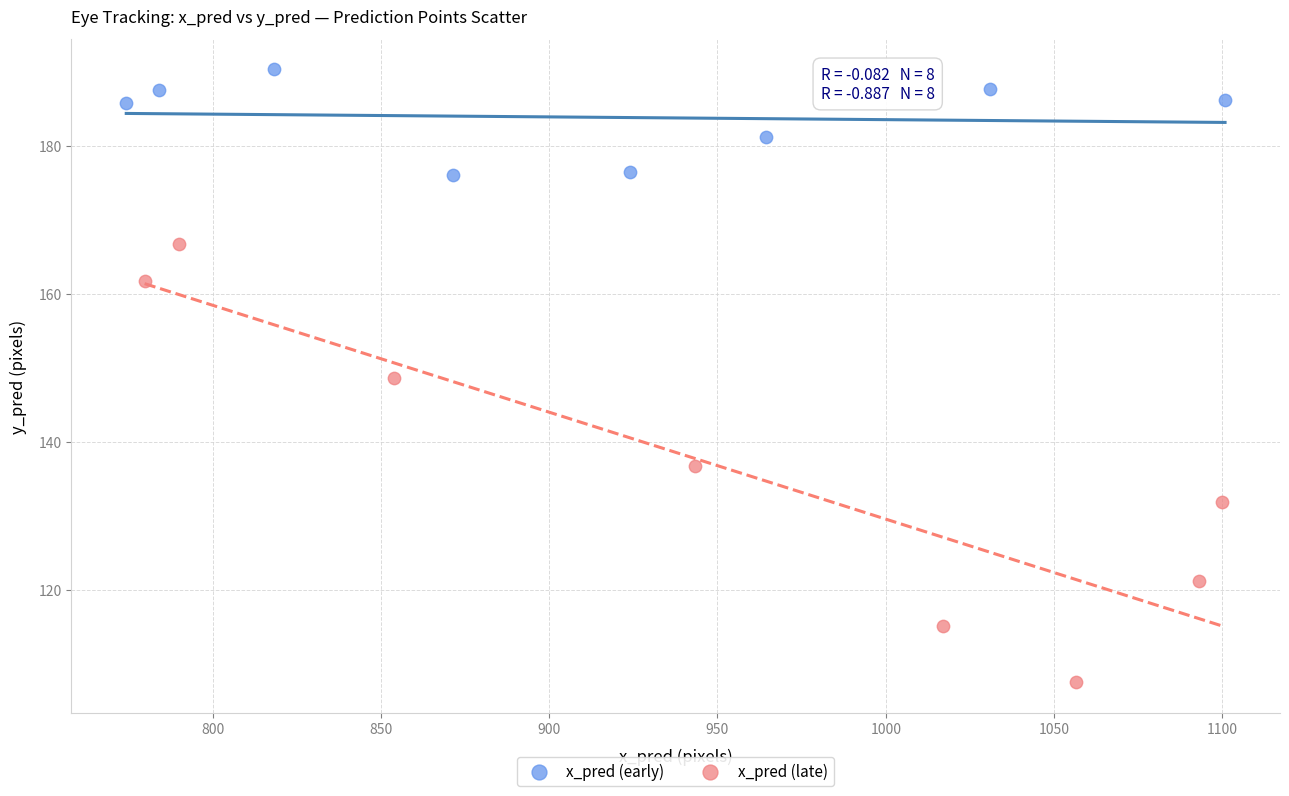

Which series has the widest spread of Y values?

x_pred (late)